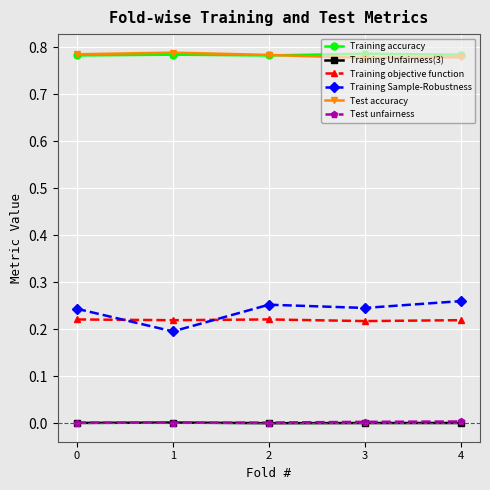

True or false: Training accuracy and Training objective function cross at least once.

False